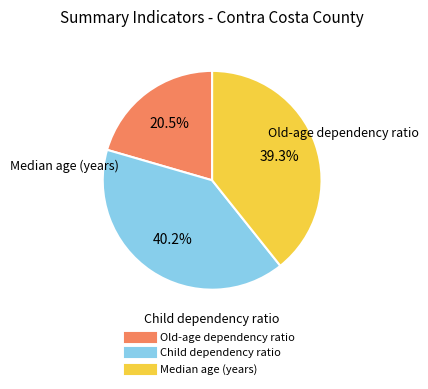

Combined, what portion of the pie is Old-age dependency ratio and Median age (years)?

59.8%